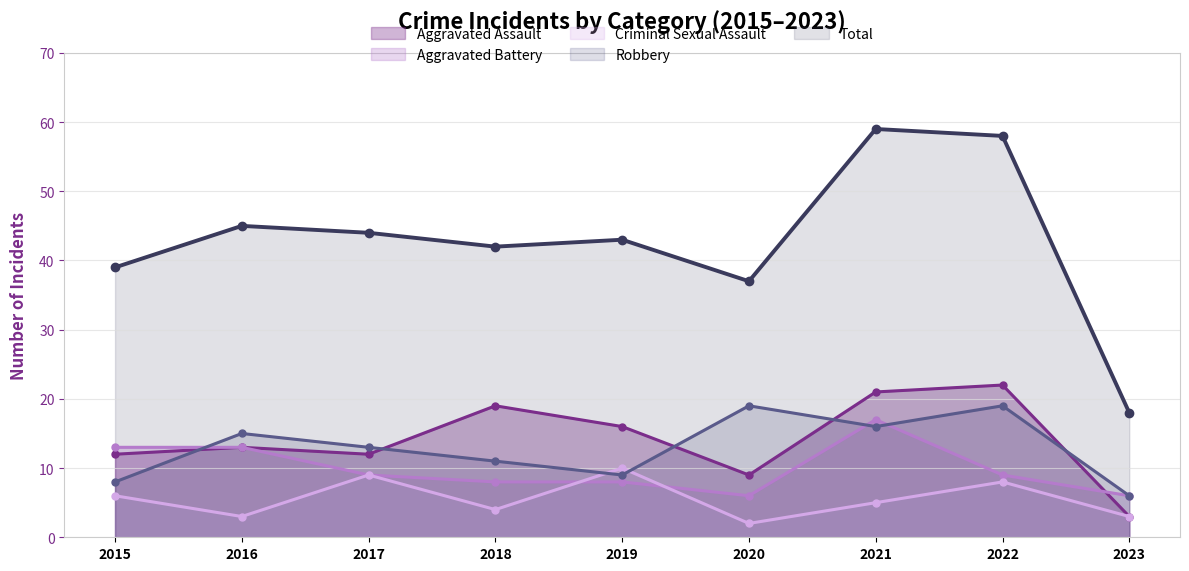

How many interior local valleys does the Total series have?

2